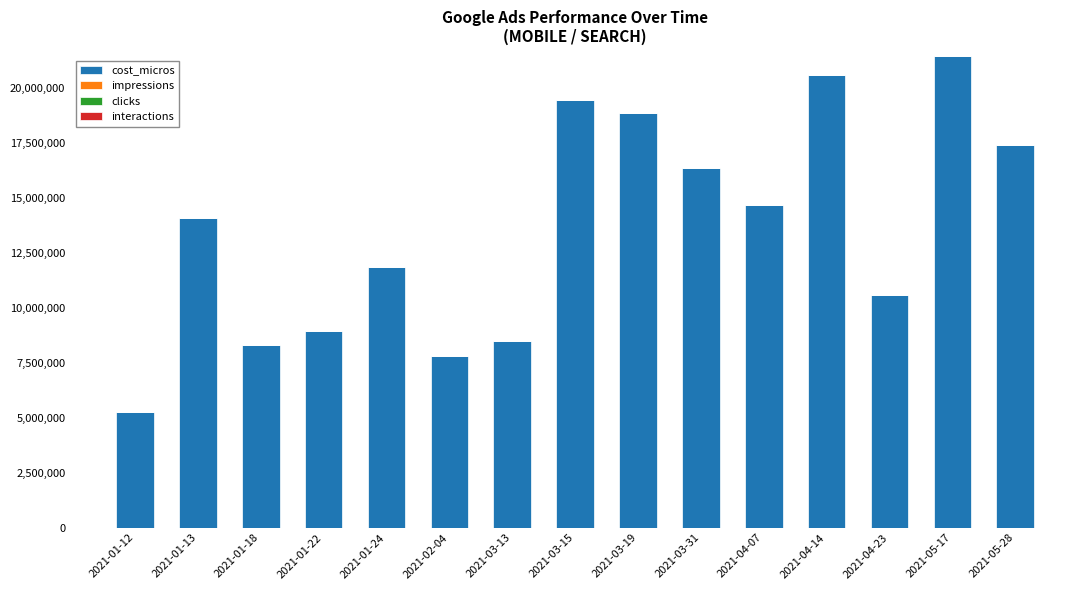

At which label does cost_micros reach its peak?

2021-05-17